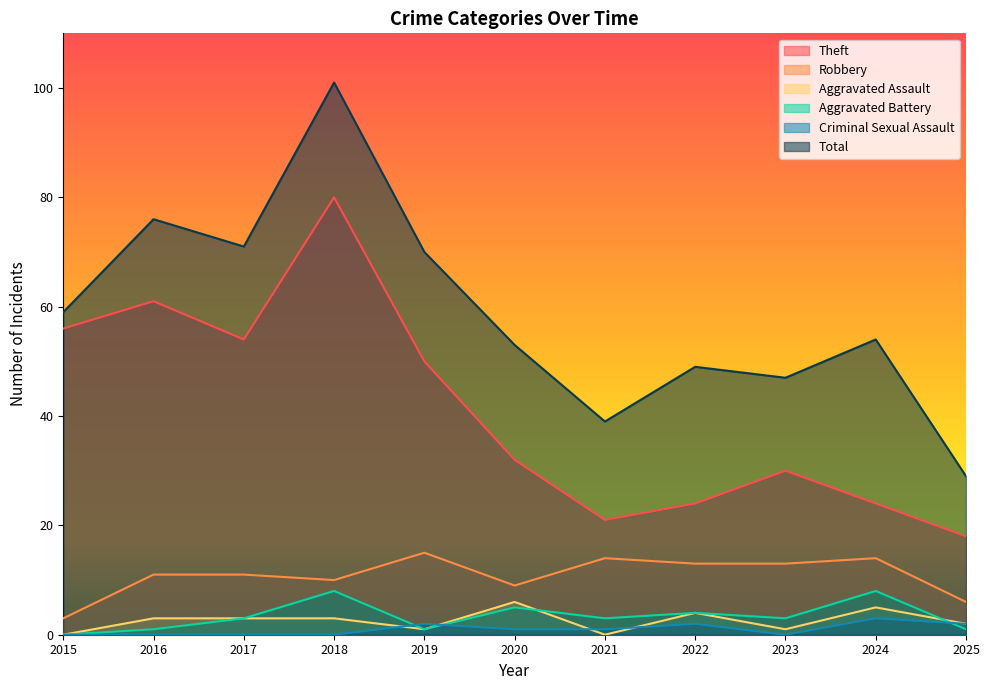

What is the value of the Aggravated Battery point at the 9th from the left?

3